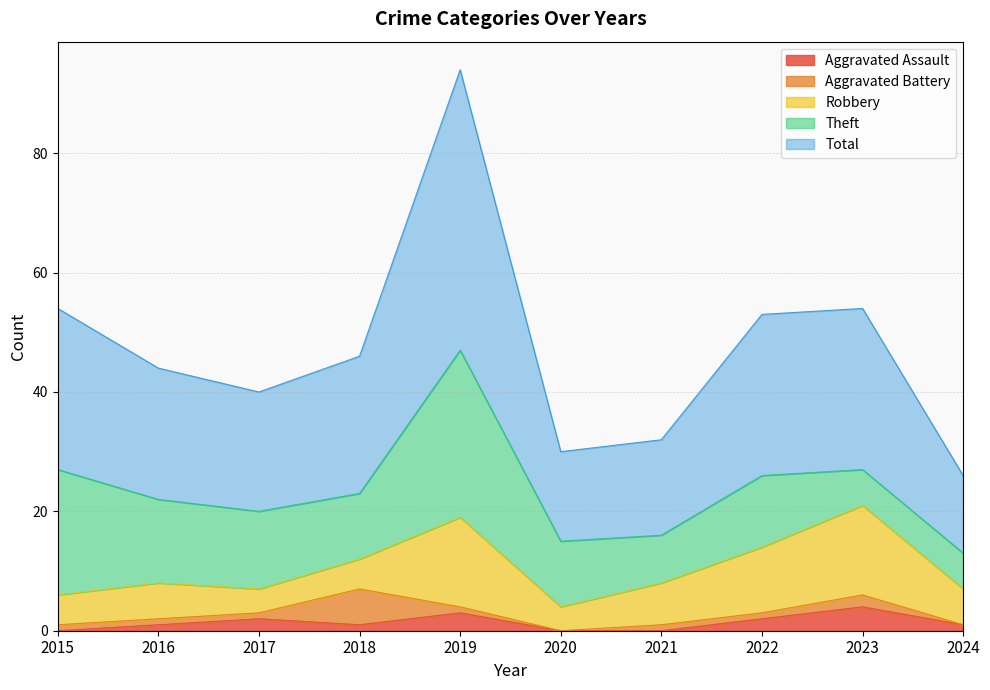

What is the average value of the Aggravated Assault series?

1